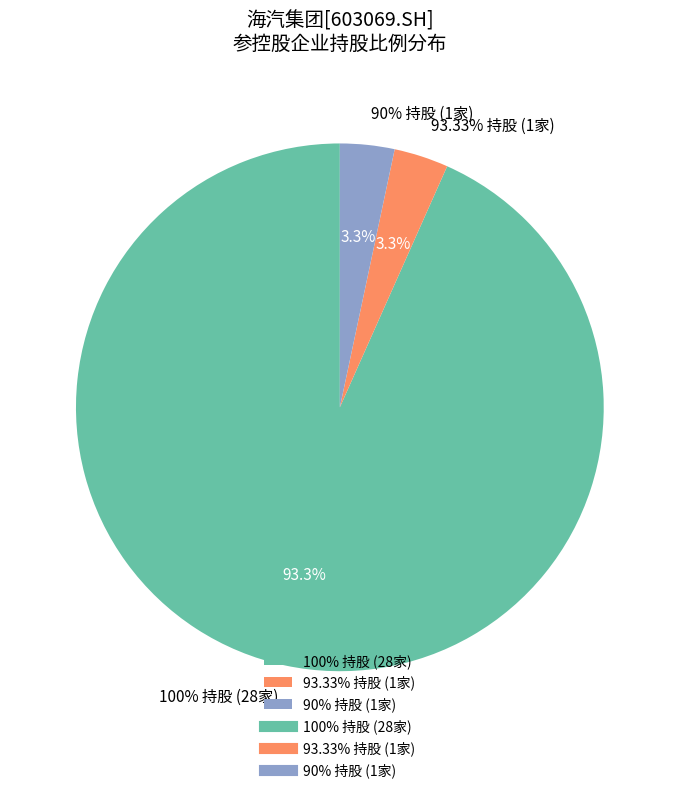

What is the total percentage of 海南海汽旅行社有限公司 and 屯昌海汽交通建设开发有限公司?

6.7%